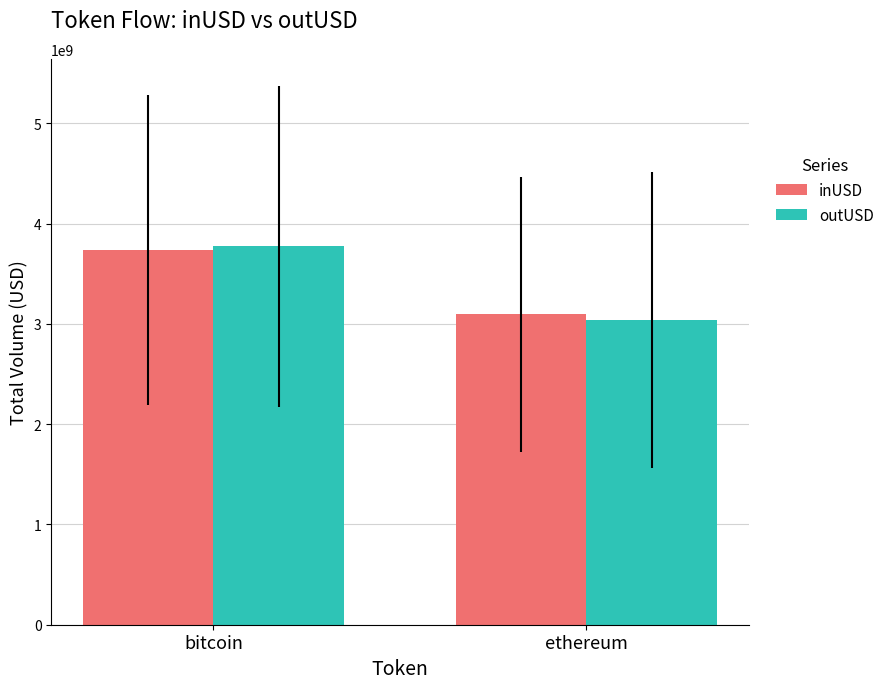

How many bars are there in total?

4